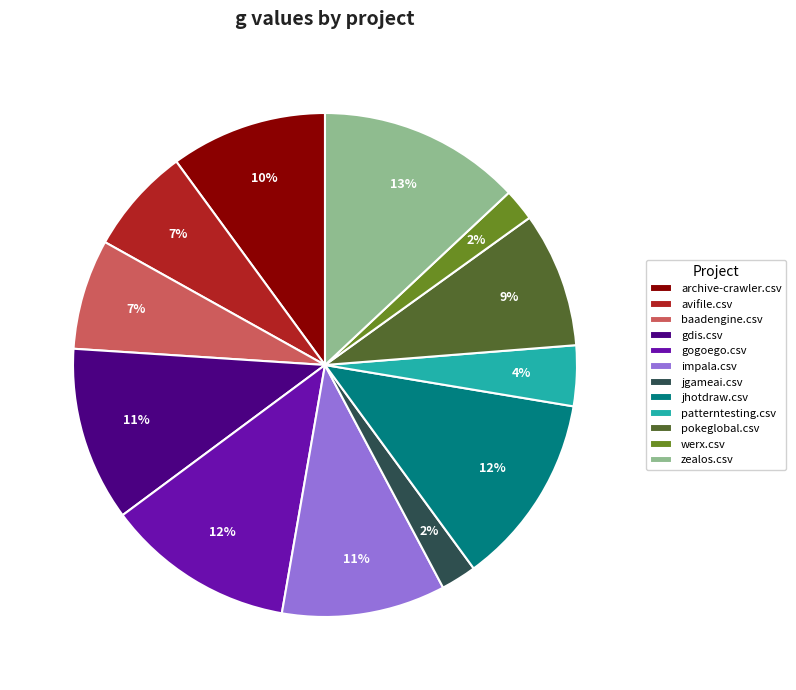

What is the largest slice in the pie chart?

zealos.csv